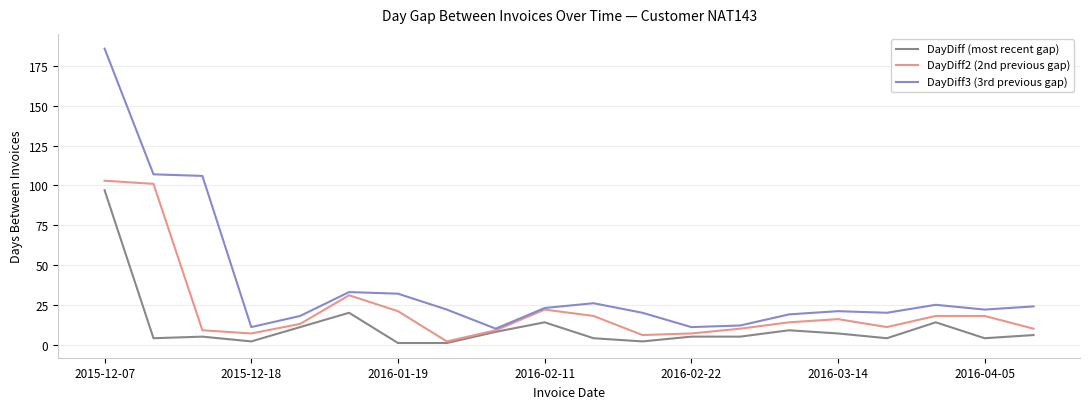

Which series has the largest total across all categories?

DayDiff3 (3rd previous gap)